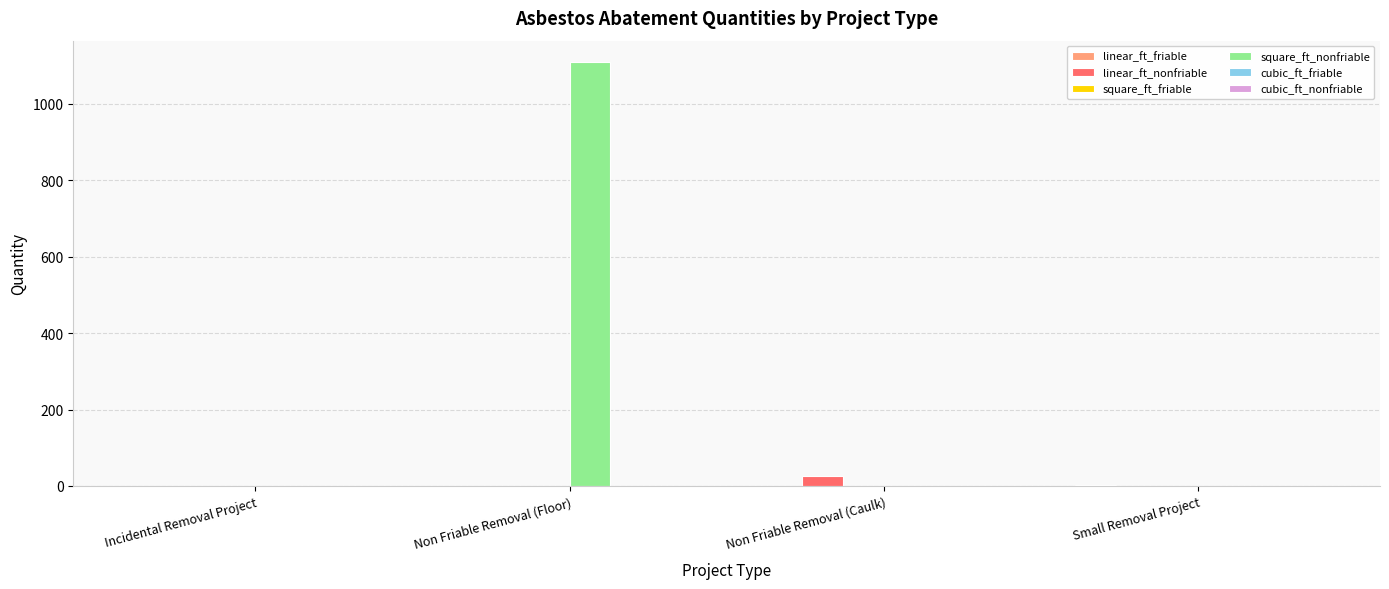

How many groups of bars are there?

4